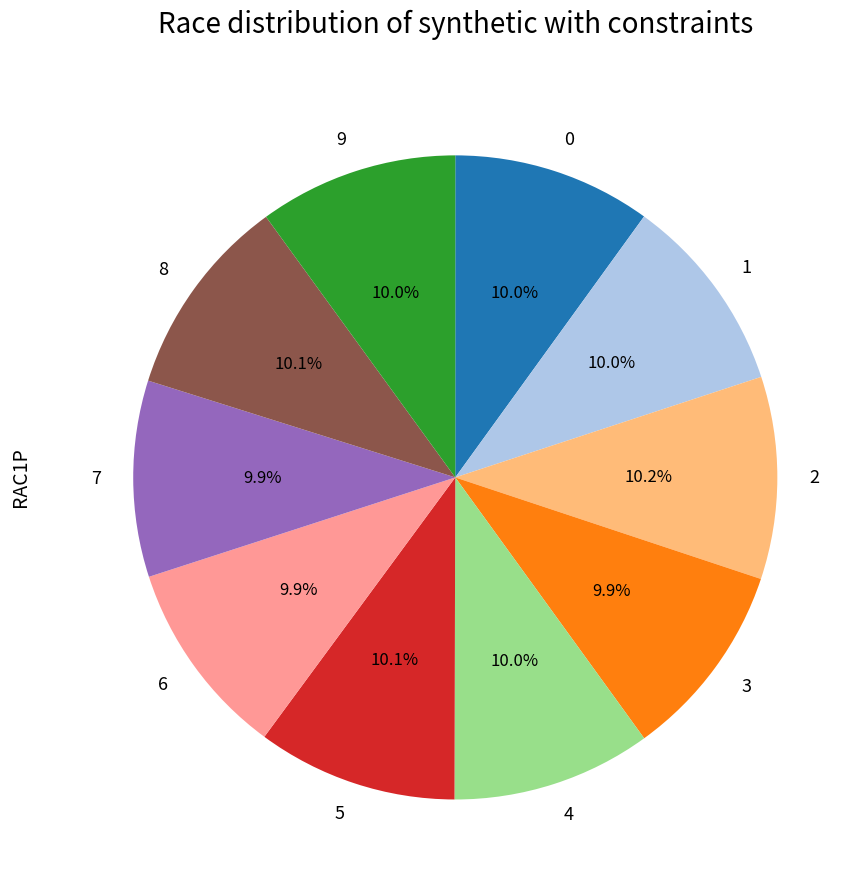

Count the number of slices in the pie.

10